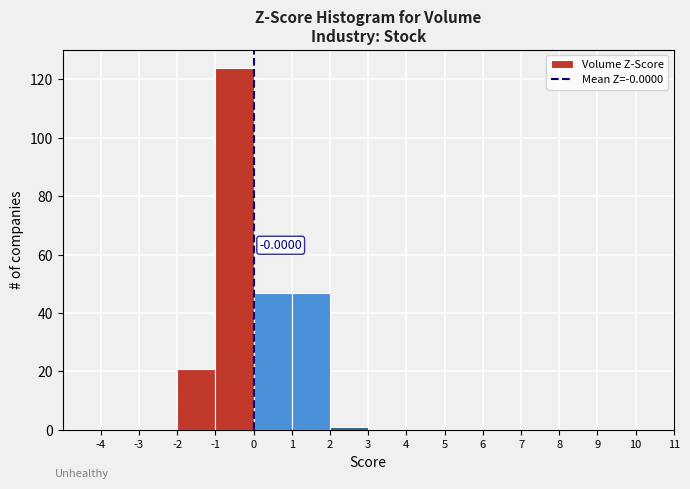

Which range on the x-axis has the tallest bar?

-1 to 0